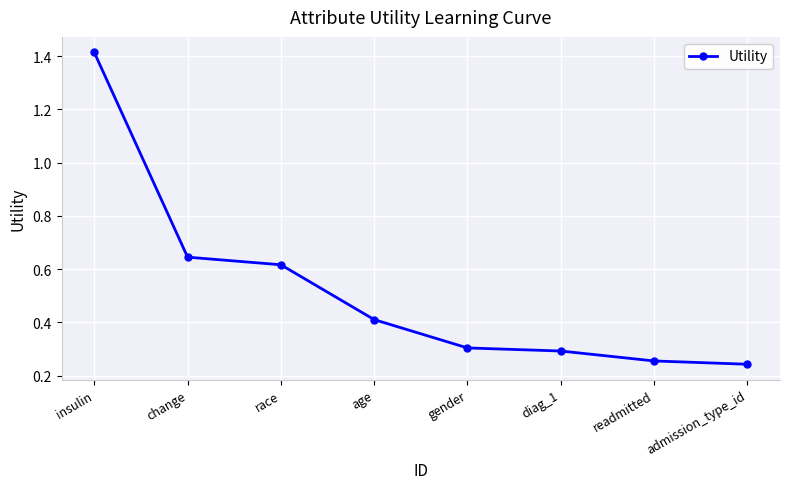

How many values are between 0 and 1?

7